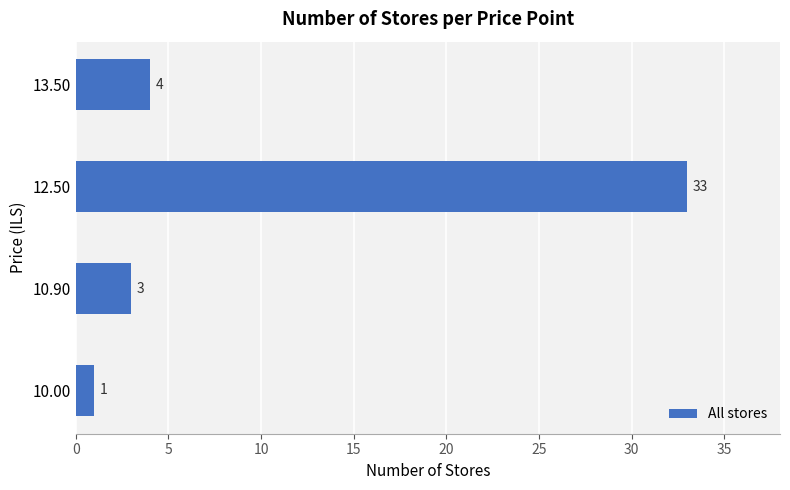

Are the bars grouped side by side (vs. stacked)?

No